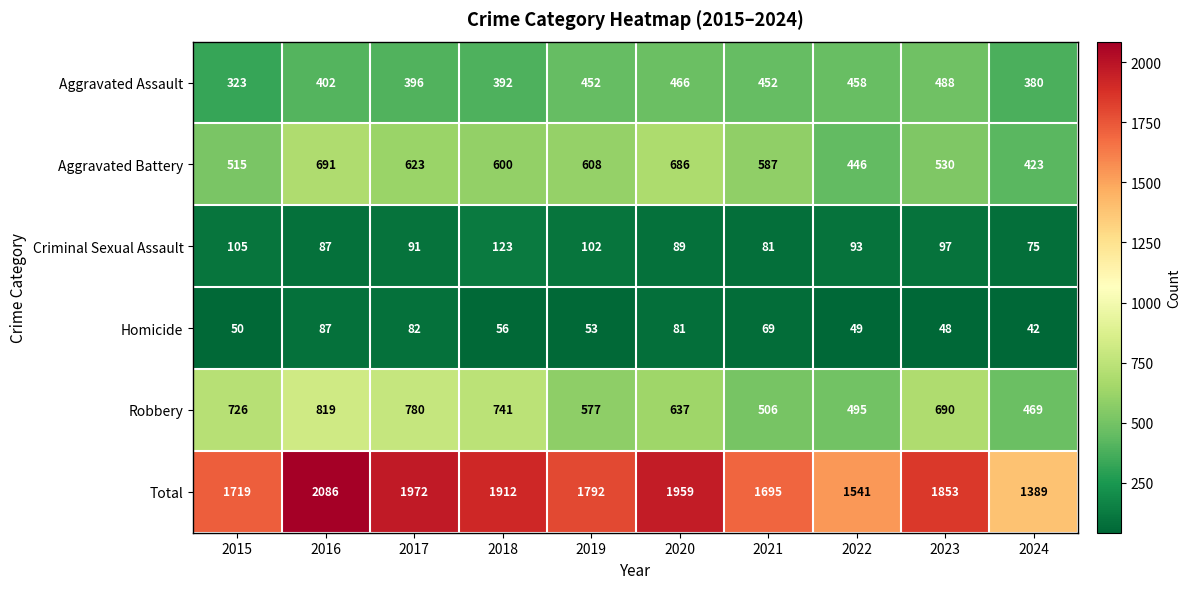

Rank the categories by Homicide value from highest to lowest.

2016, 2017, 2020, 2021, 2018, 2019, 2015, 2022, 2023, 2024